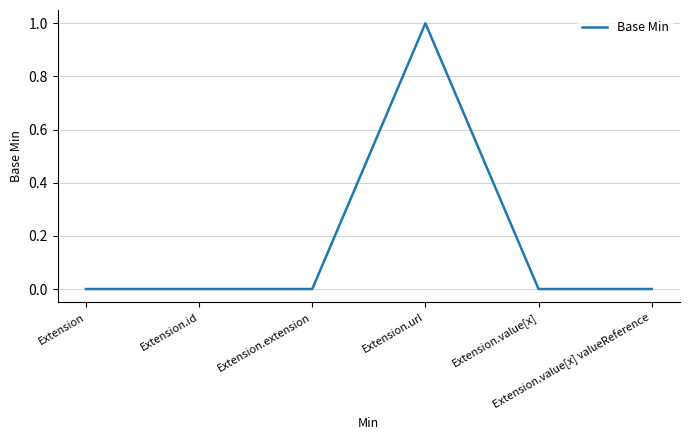

True or false: there are more than 2 points higher than both neighbors.

False